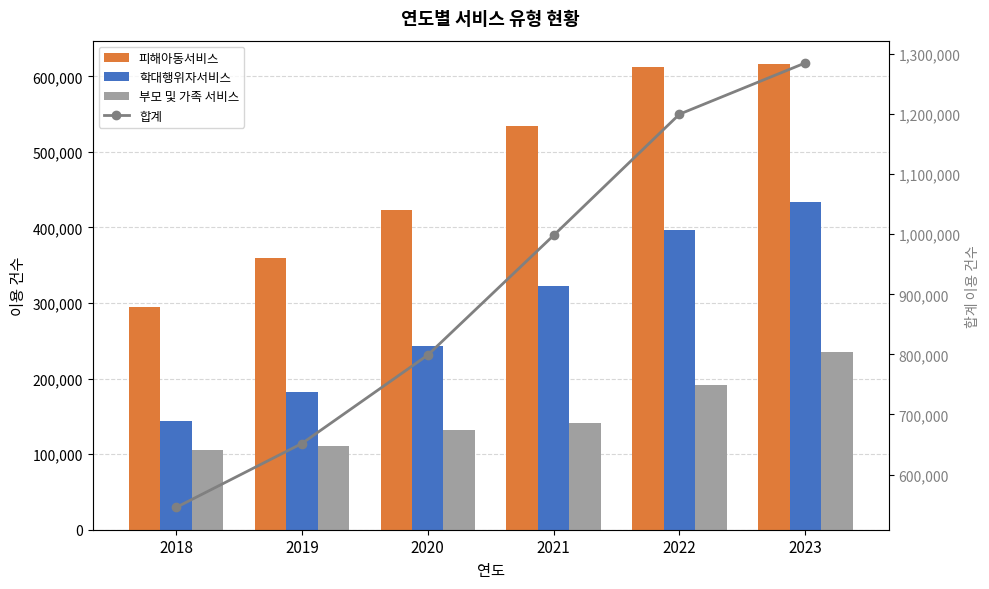

What is the average value of the 피해아동서비스 series?

473444